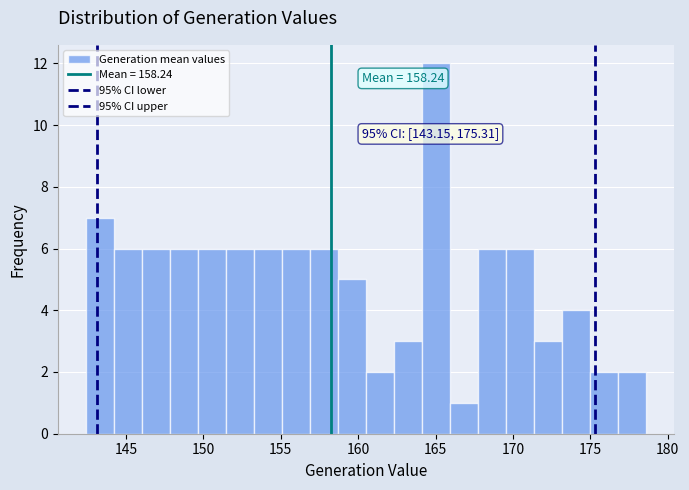

Around what value on the x-axis is the tallest bar? Give the approximate position of its centre, as read against the axis.

165.0